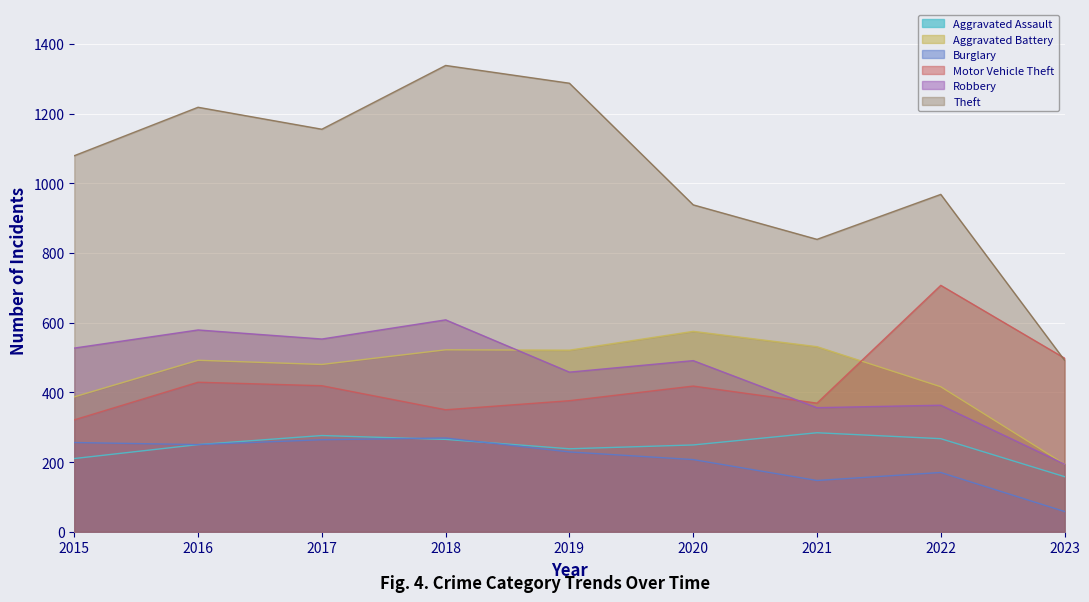

What is the greatest value displayed?

1338